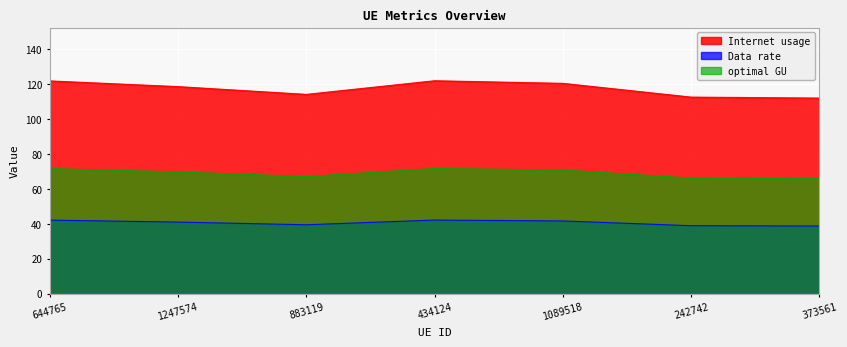

True or false: optimal GU and Data rate intersect in this chart.

False